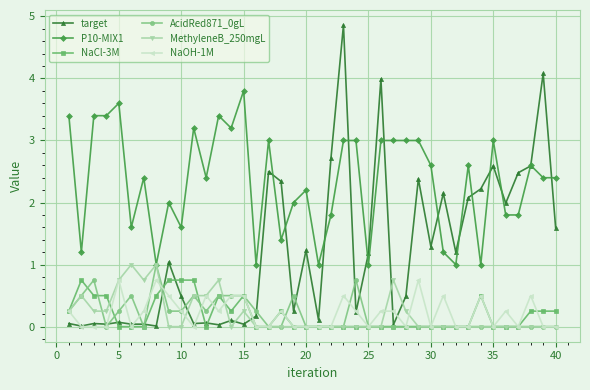

How many series are shown in this chart?

6